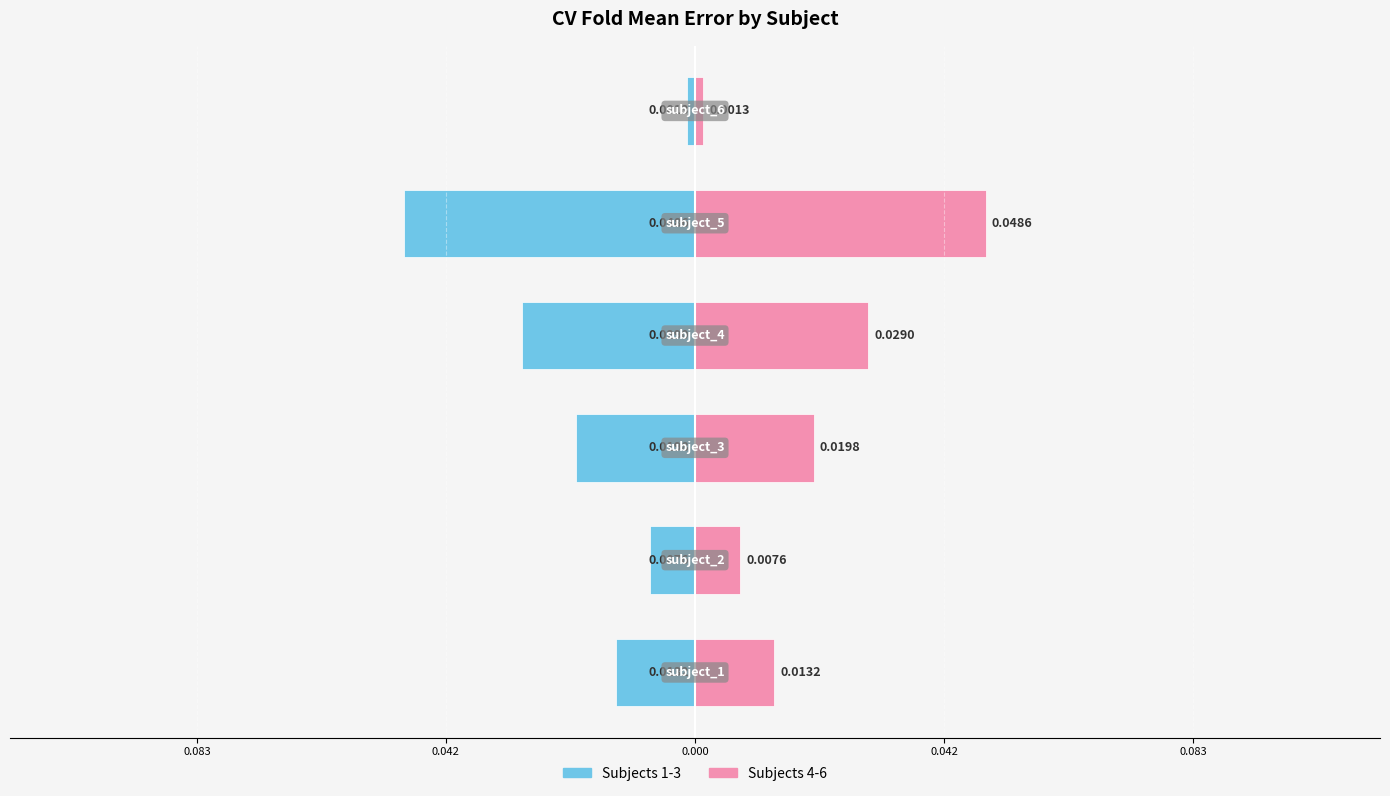

List the series in order of their peak value, lowest first.

Left Series (subj 1-3 avg), Right Series (subj 4-6 avg)